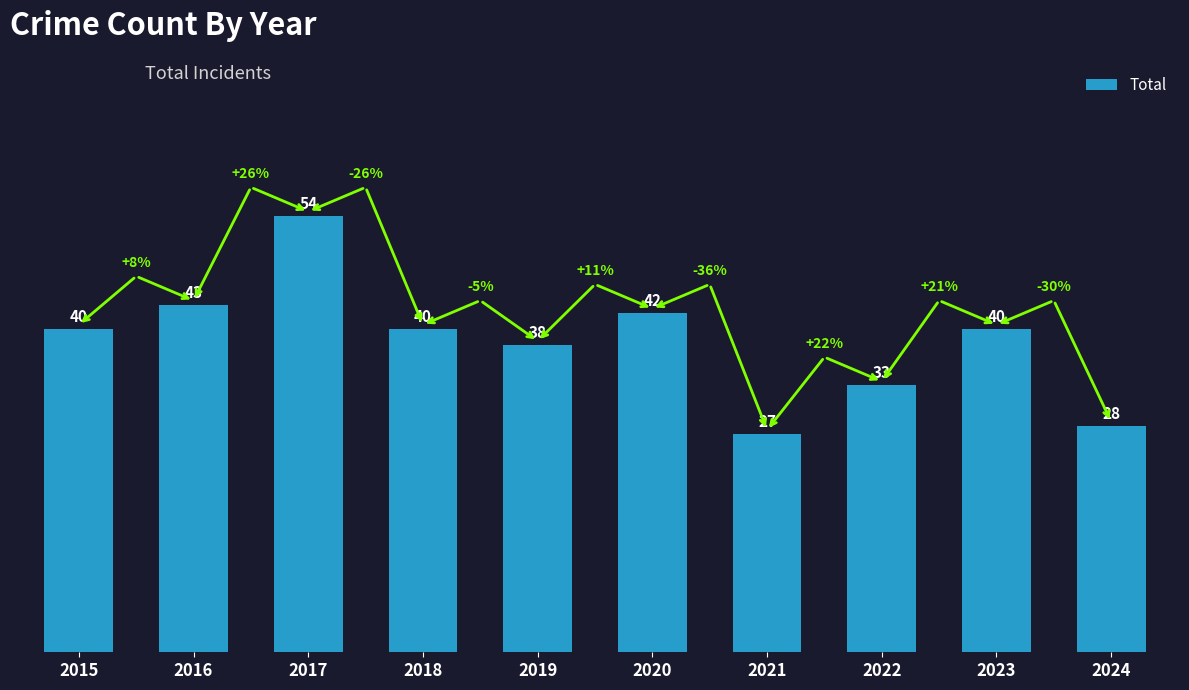

How many bars are there in total?

10